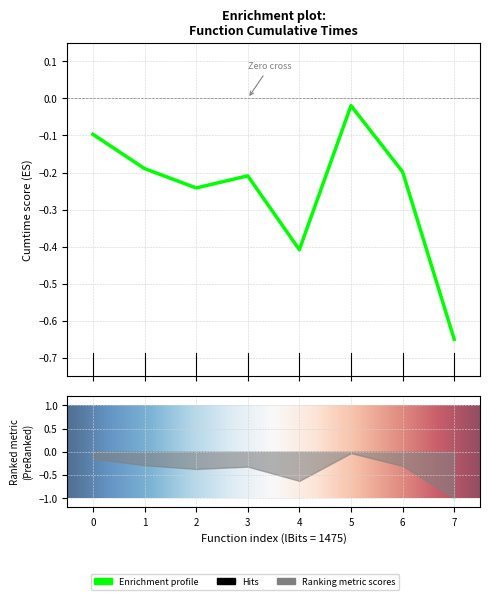

Is this an area chart (filled region under the line)?

No